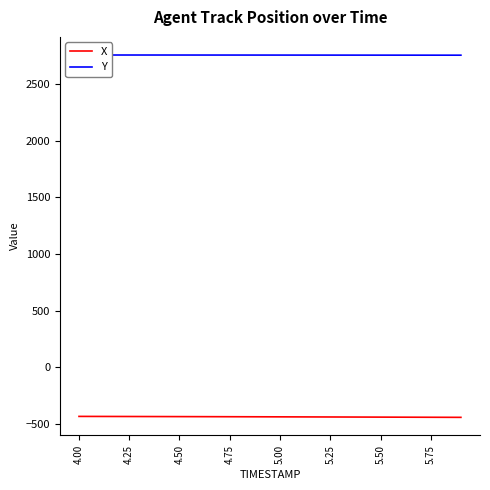

What is the maximum value for X?

-435.8